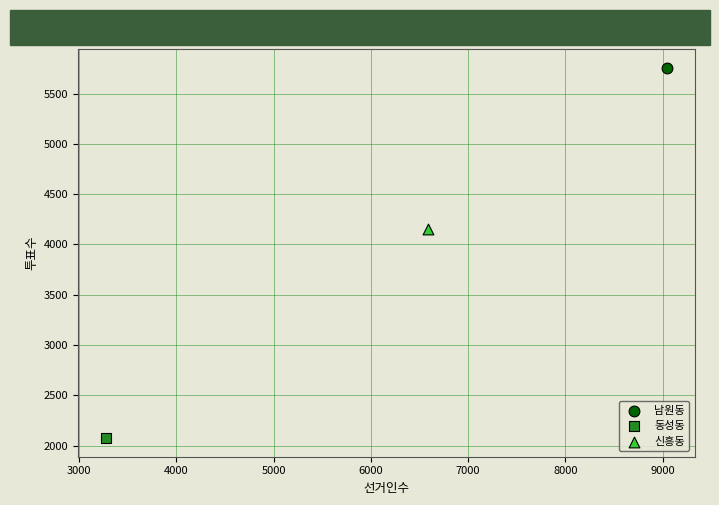

What are all the series names shown in the legend?

남원동, 동성동, 신흥동